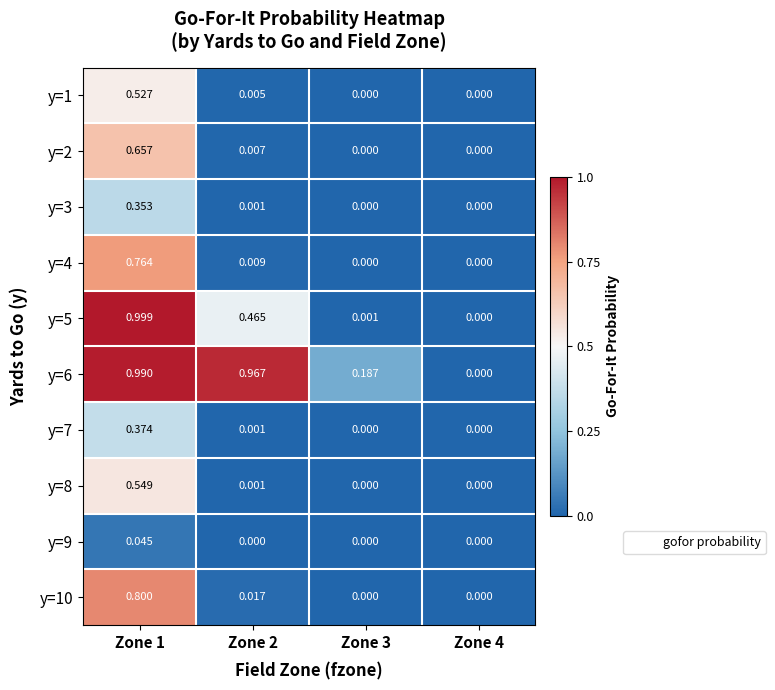

Is the value of y=9 at Zone 4 greater than the value of y=3 at Zone 2?

No